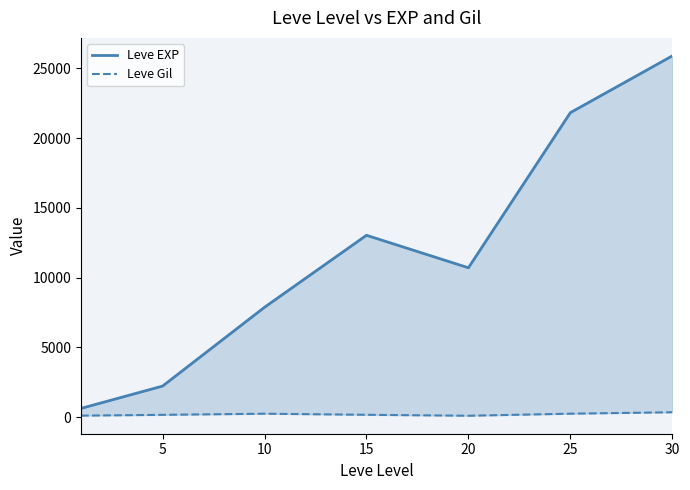

At 5, list the series in order from largest to smallest.

Leve EXP, Leve Gil